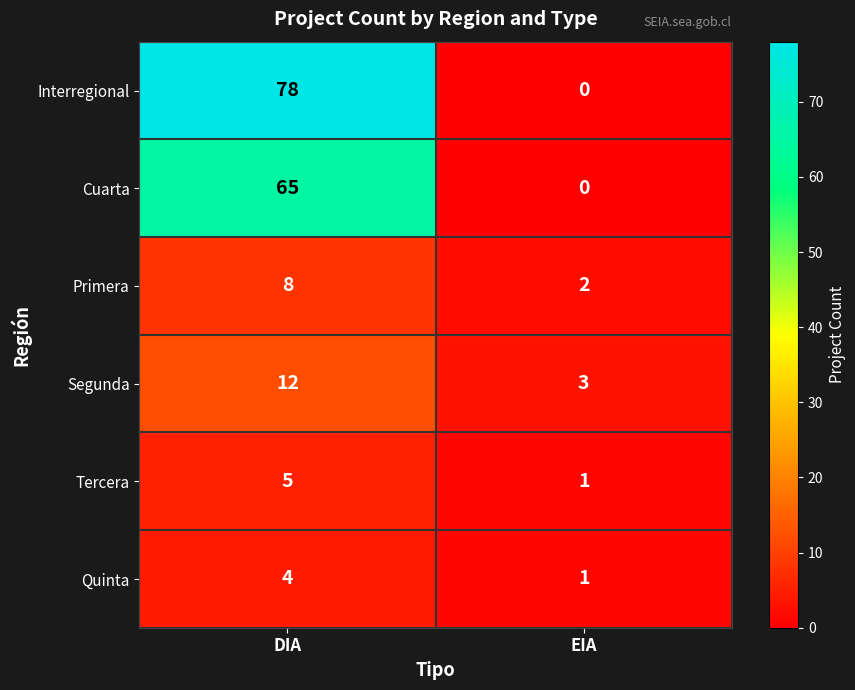

What is the maximum value shown in the chart?

78